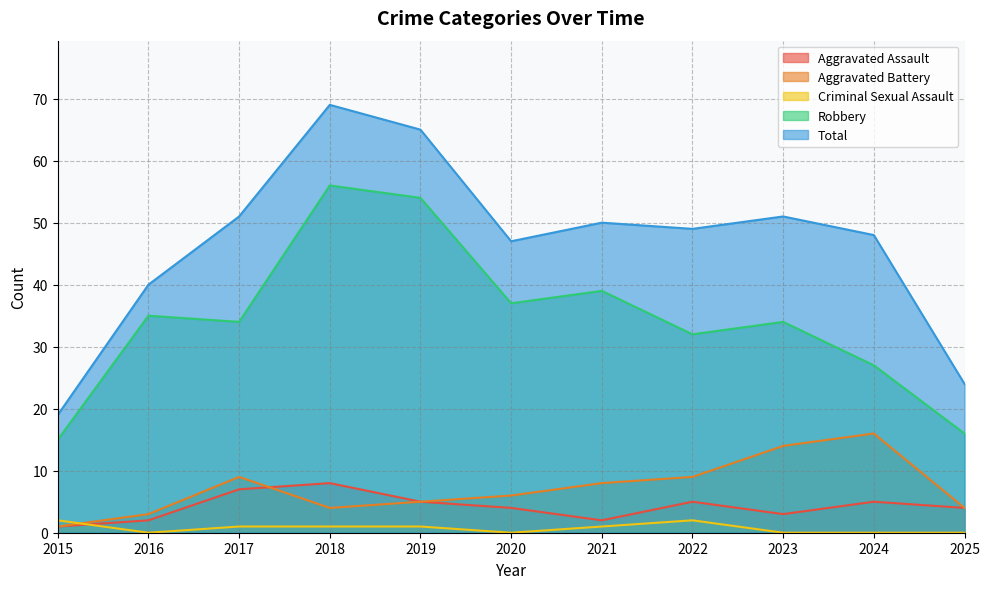

What is the difference between the Aggravated Assault values at 2025 and 2022?

1